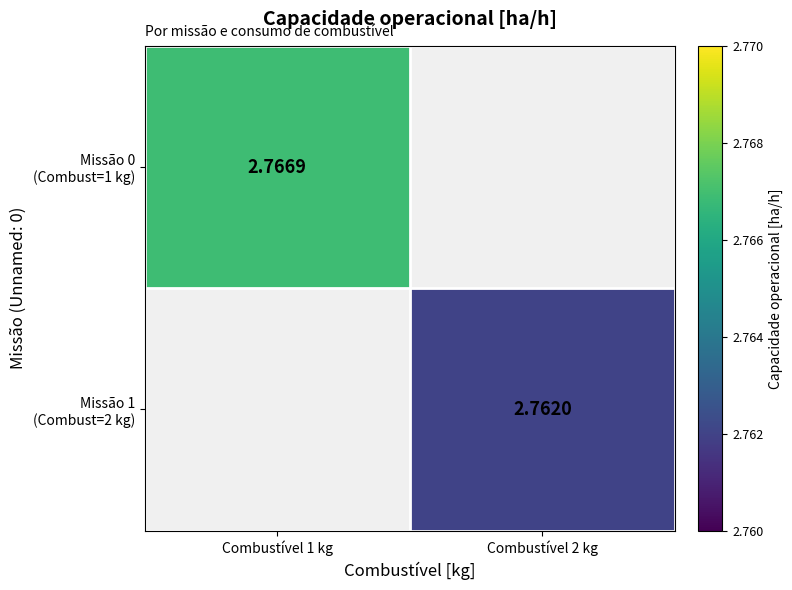

At how many categories does at least one series exceed 2?

2